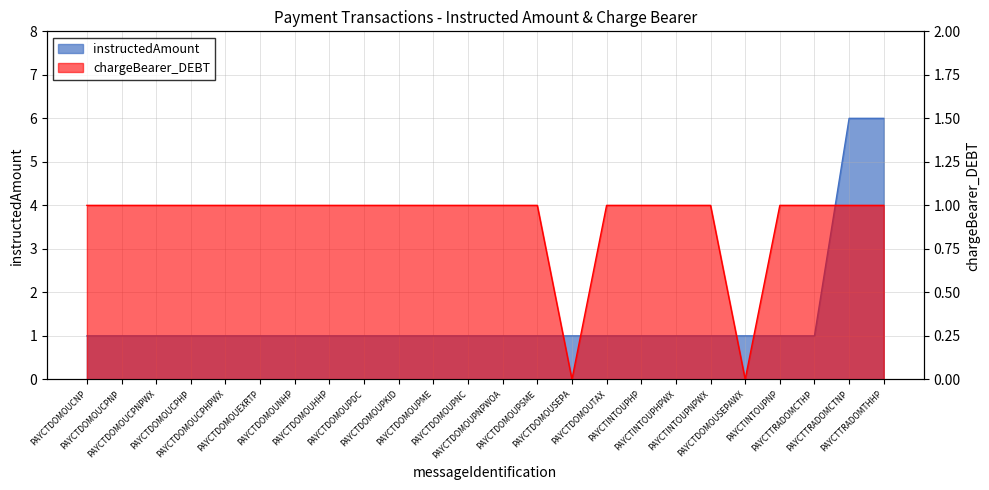

At which label does chargeBearer_DEBT reach its minimum?

PAYCTDOMOUSEPA